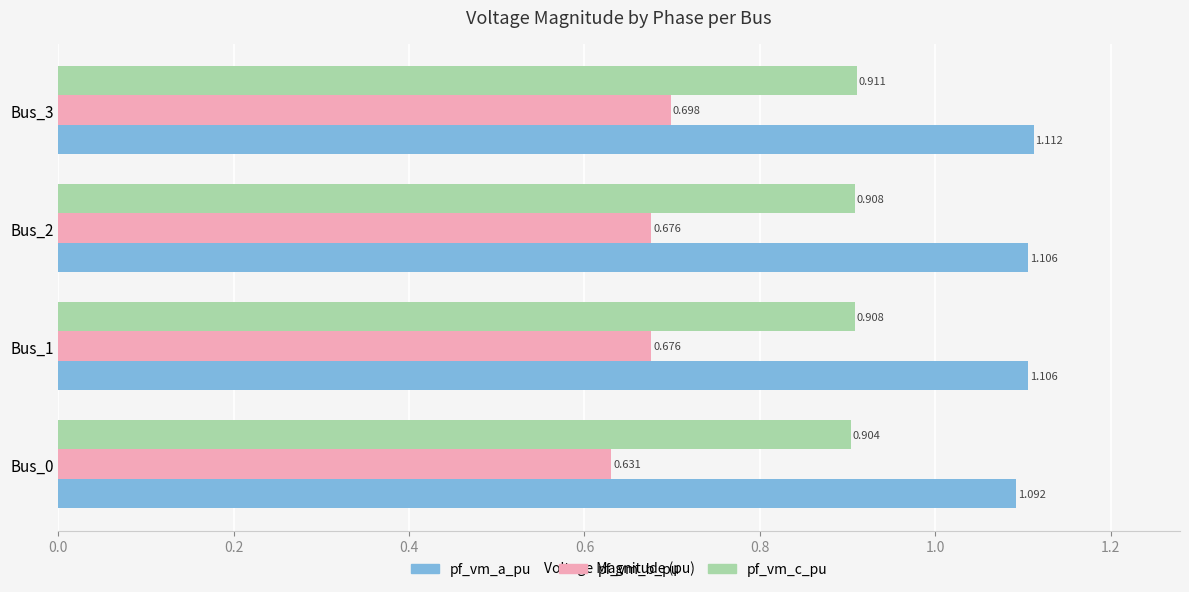

How many pf_vm_c_pu values are between 0 and 1?

4